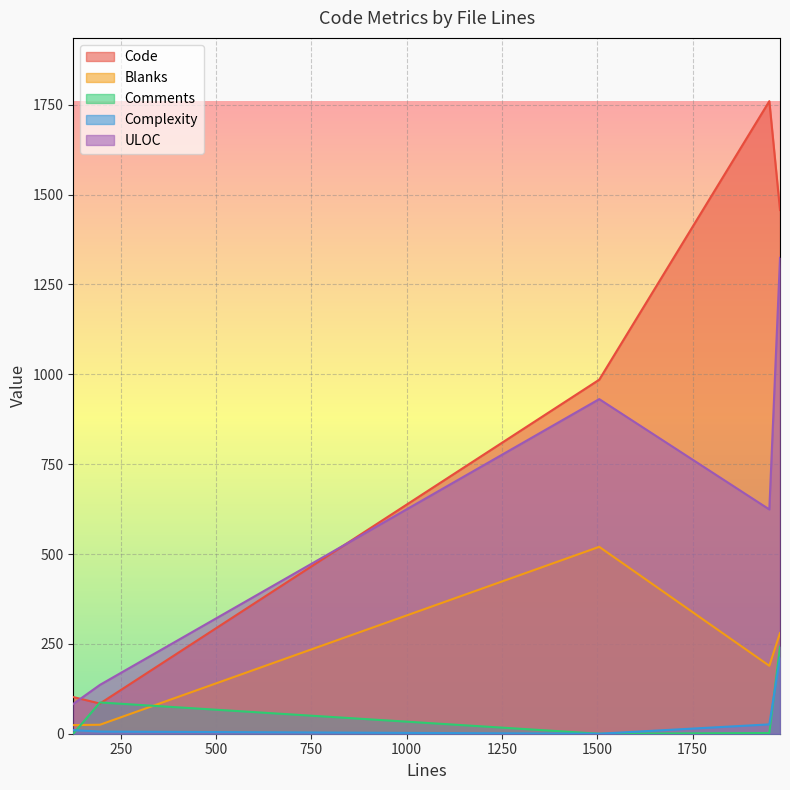

Count the number of data series in this chart.

5